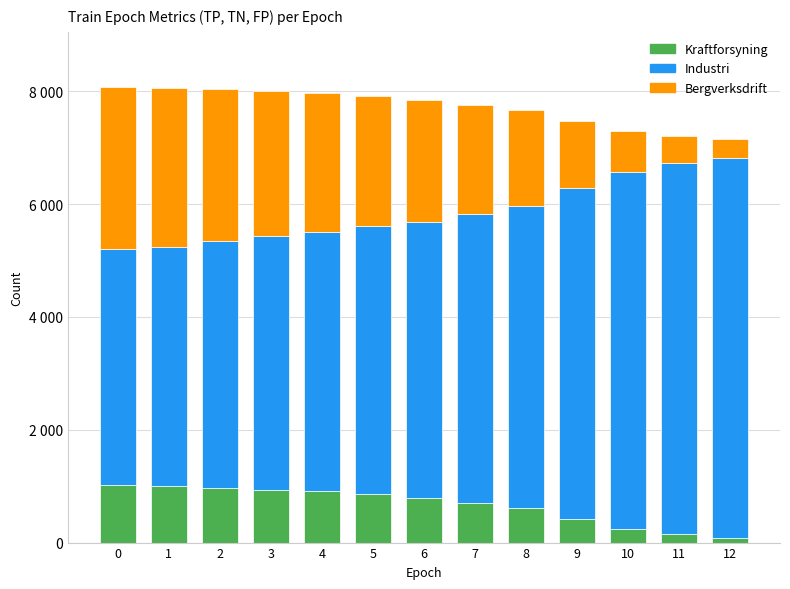

Are the bars grouped side by side (vs. stacked)?

No